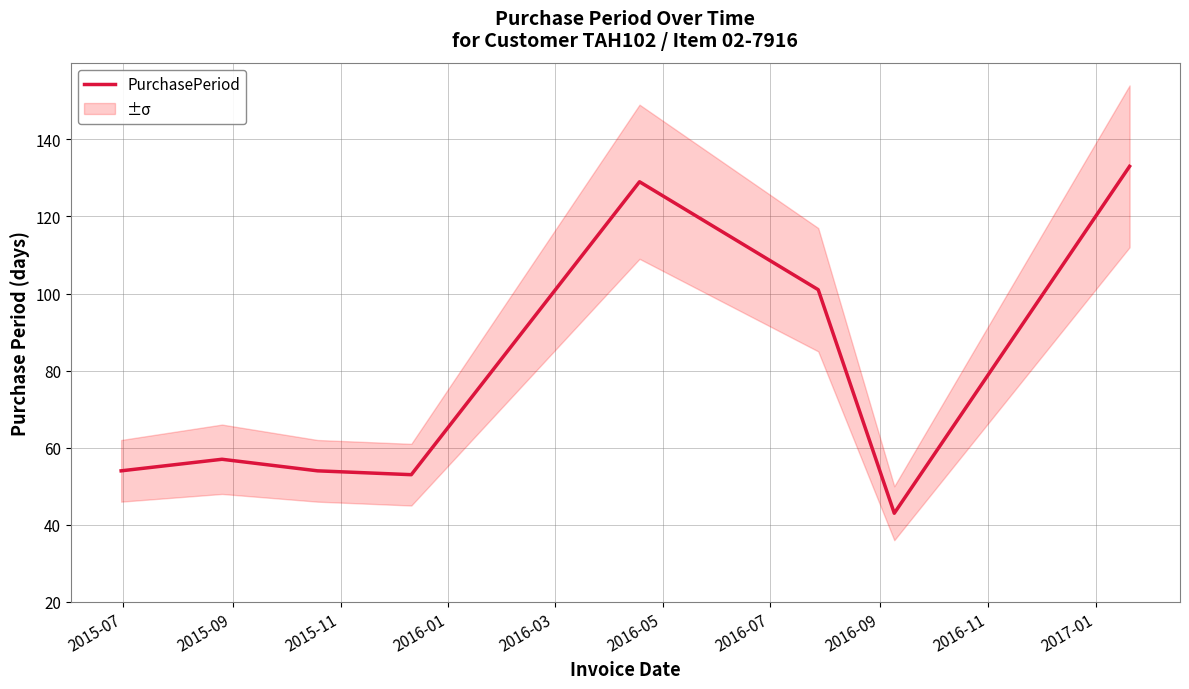

What is the label of the 3rd point from the left?

2015-11